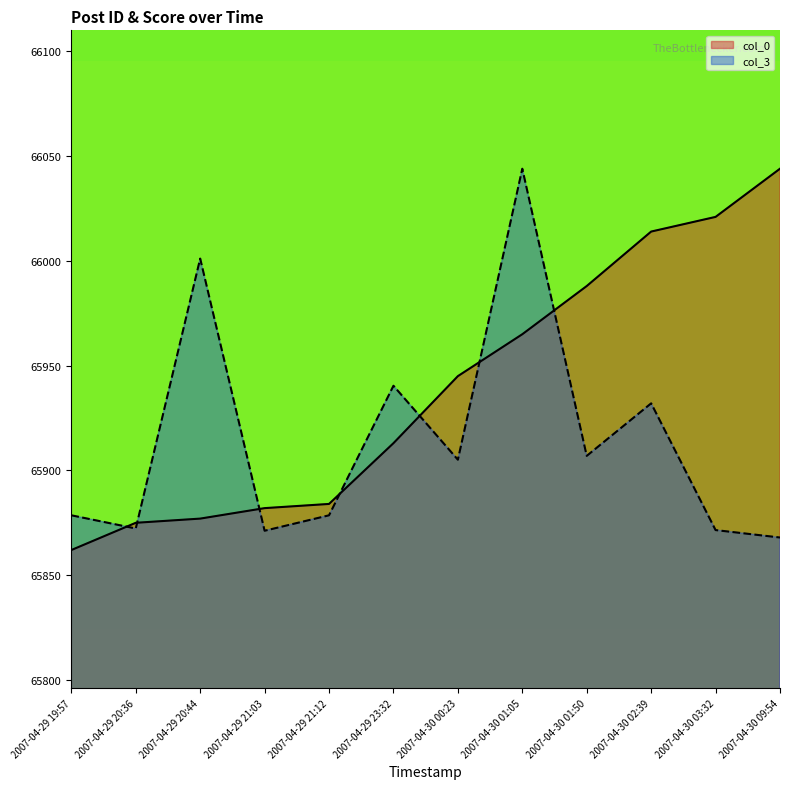

Where does the col_0 series first go above 65945?

2007-04-30 01:05